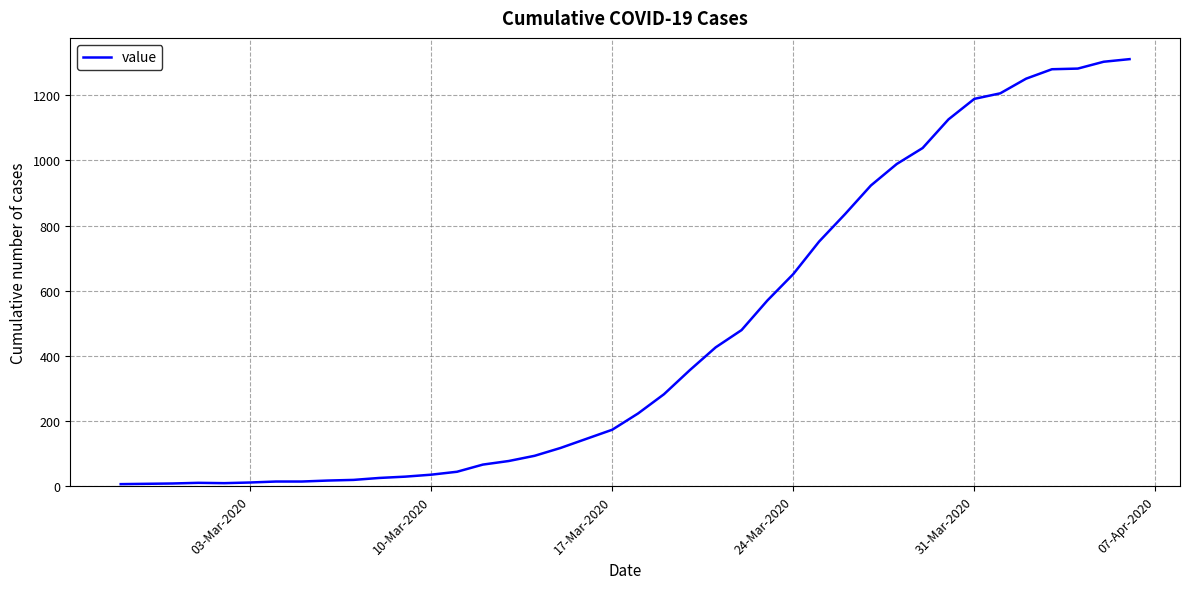

What is the maximum value shown in the chart?

1311